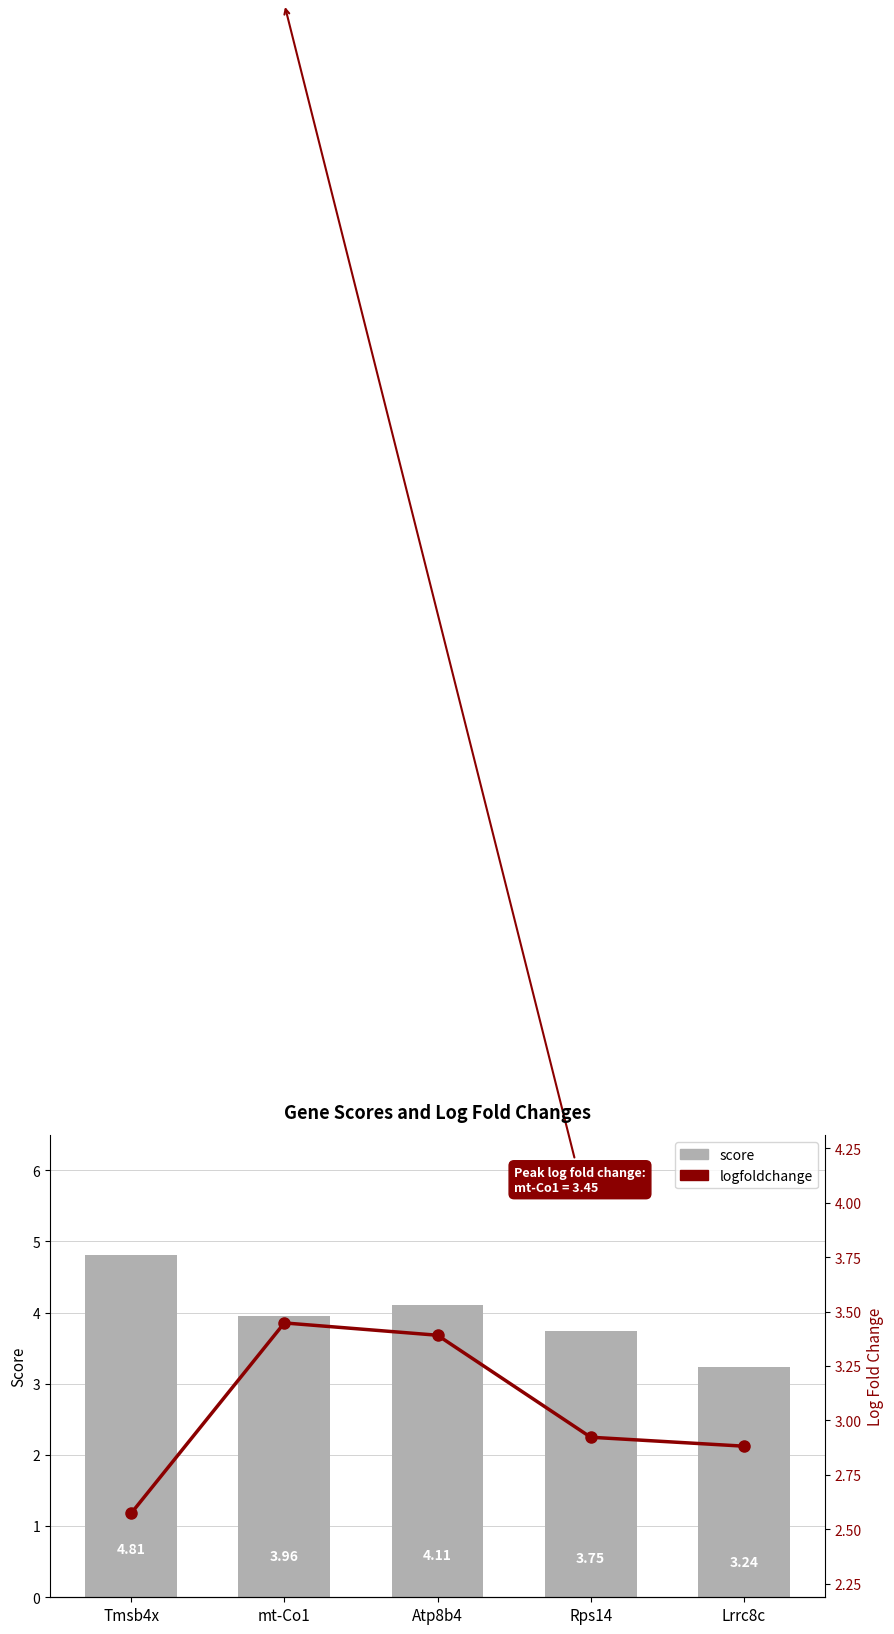

Which series has the widest spread of values?

score